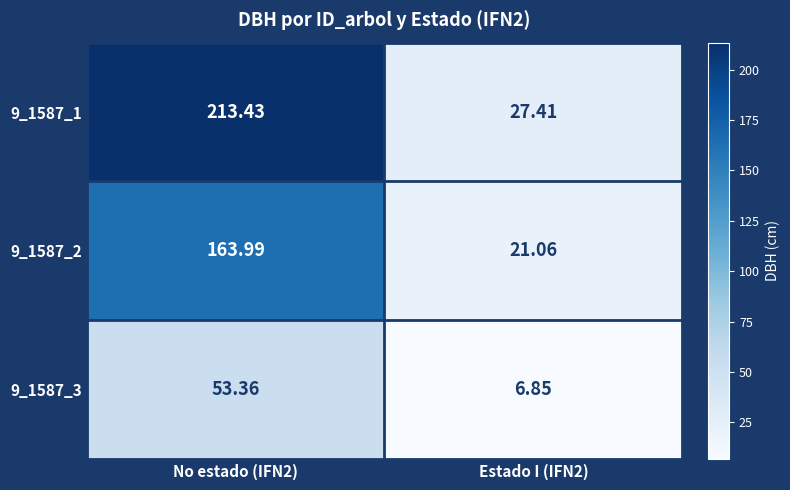

Is the value of 9_1587_3 at Estado I (IFN2) greater than the value of 9_1587_1 at No estado (IFN2)?

No